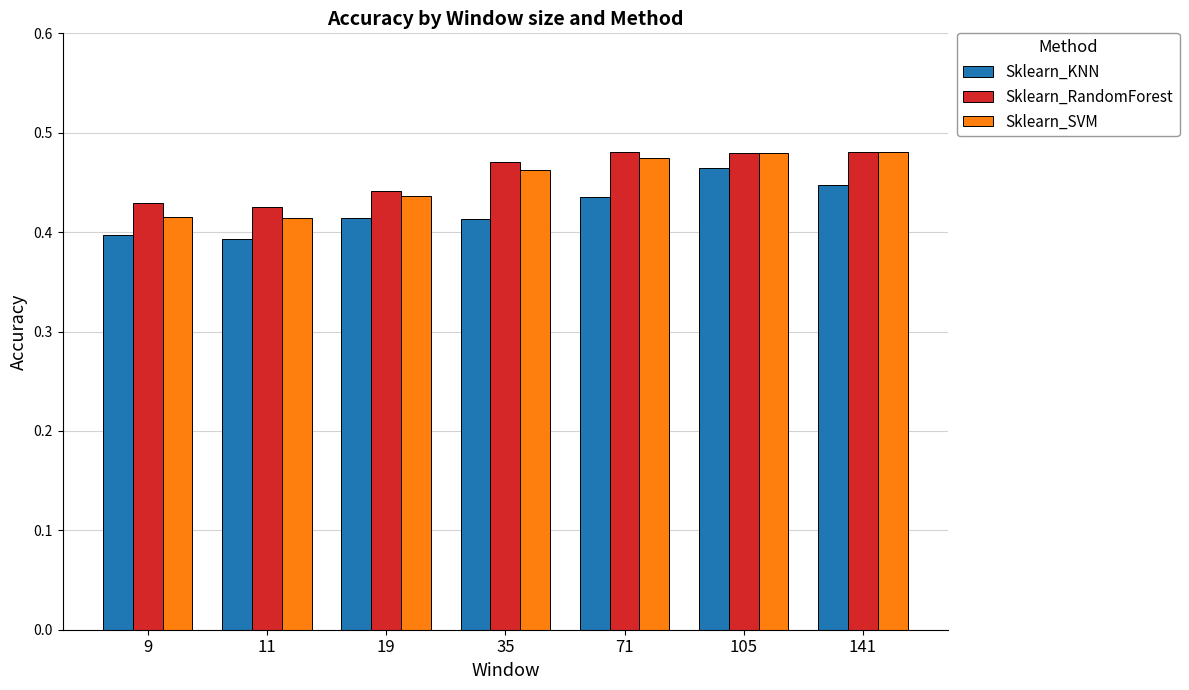

At which label does Sklearn_KNN reach its peak?

105